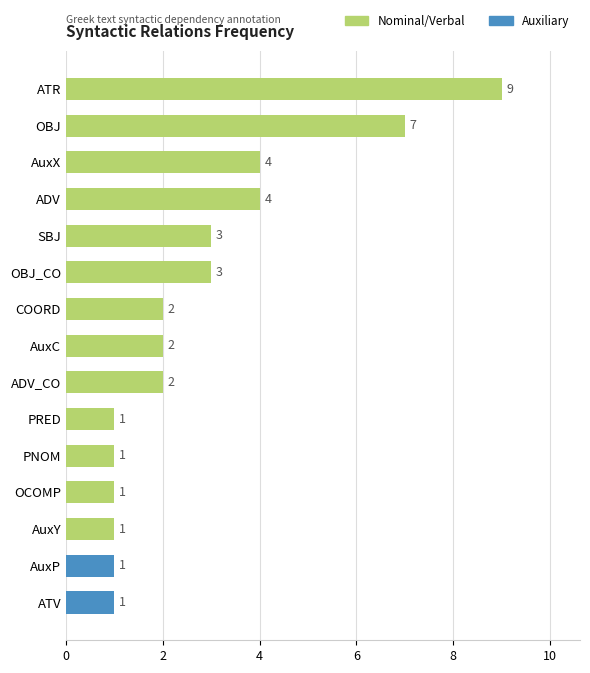

At which category does the chart reach its peak across all series?

ATR